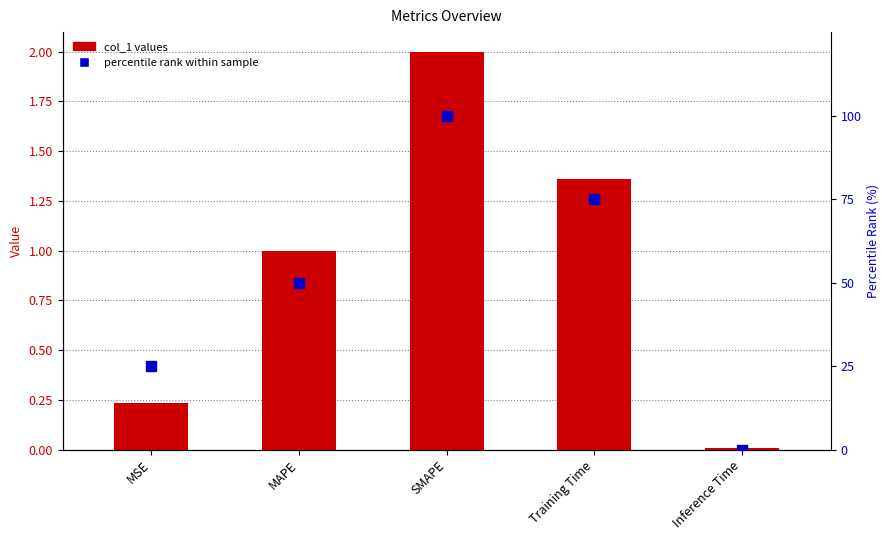

At which category is the sum across all series the highest?

SMAPE